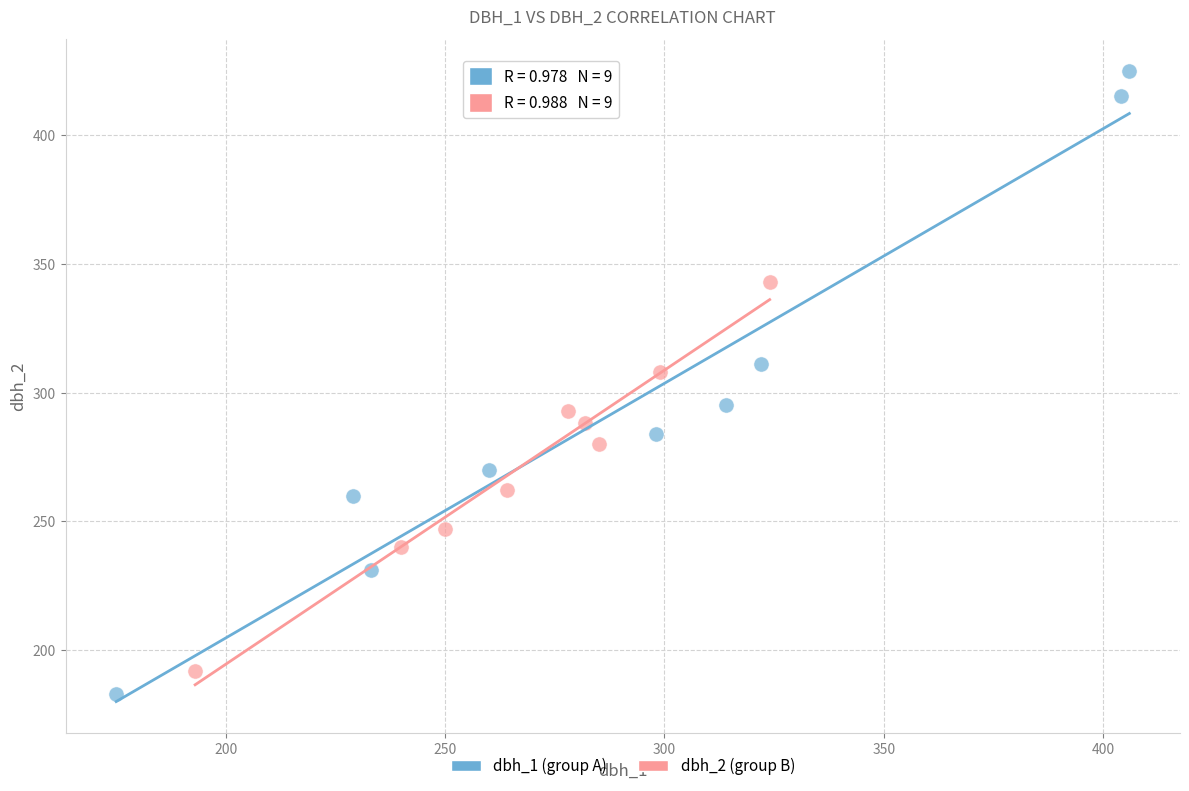

Which series has the widest spread of Y values?

dbh_1 (group A)